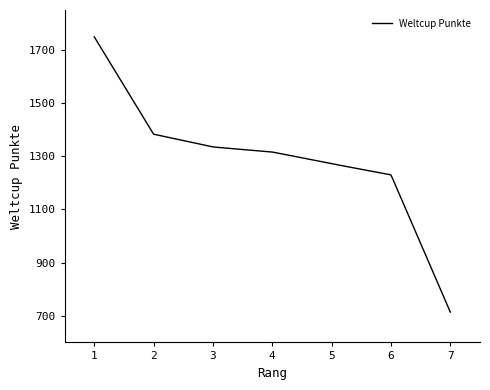

What is the greatest value displayed?

1749.0